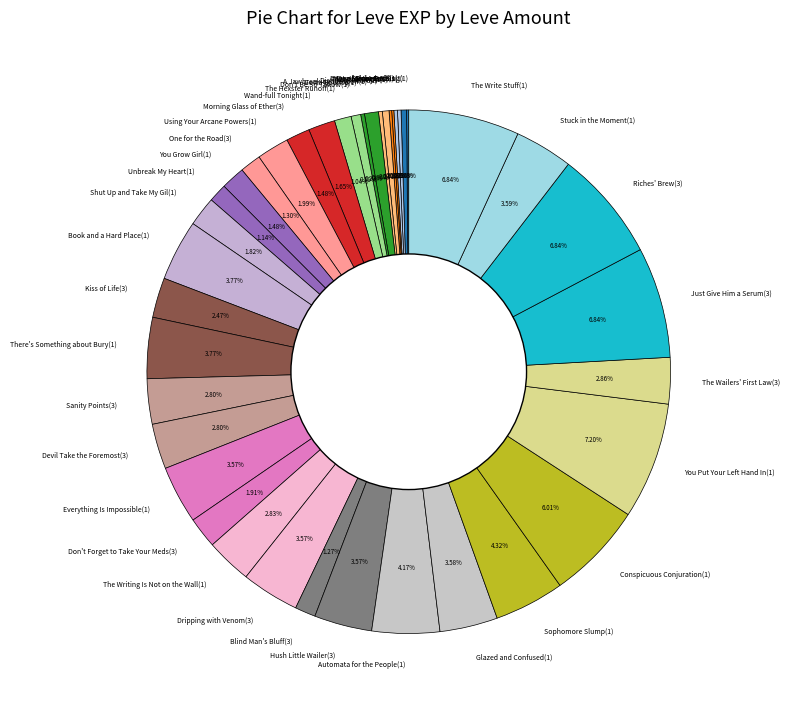

Is the sum of Dripping with Venom(3) and Just Give Him a Serum(3) greater than half?

No